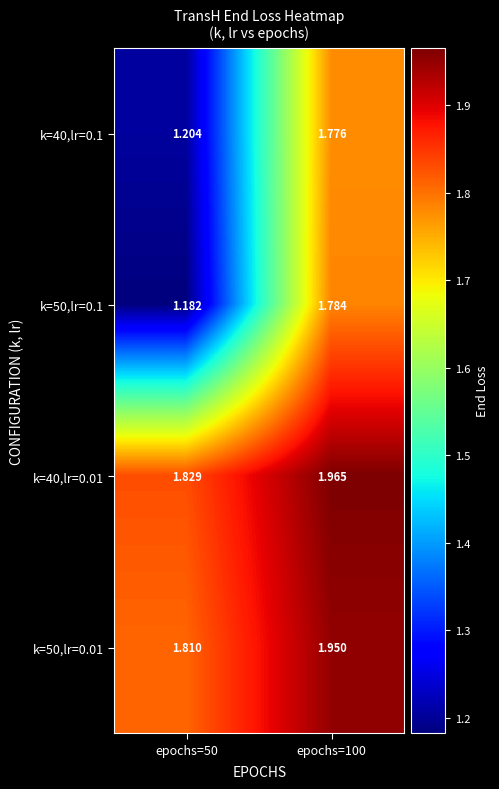

Is the value of k=50,lr=0.1 at epochs=50 greater than the value of k=50,lr=0.01 at epochs=100?

No